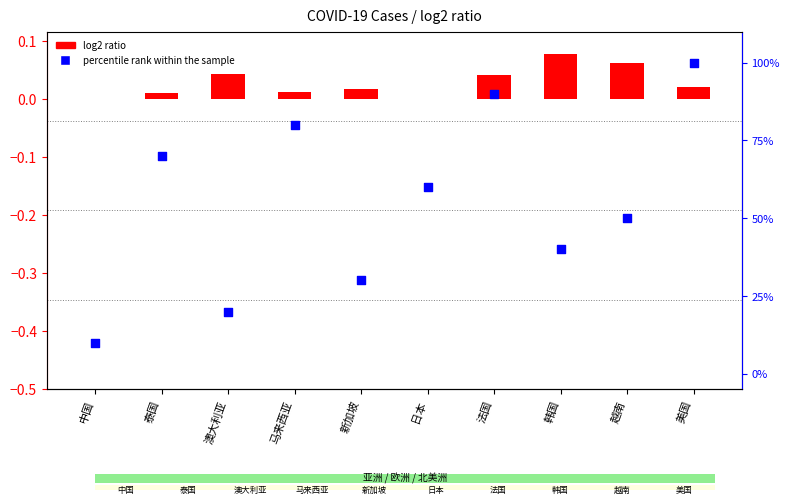

What are all the series names shown in the legend?

log2 ratio, percentile rank within the sample